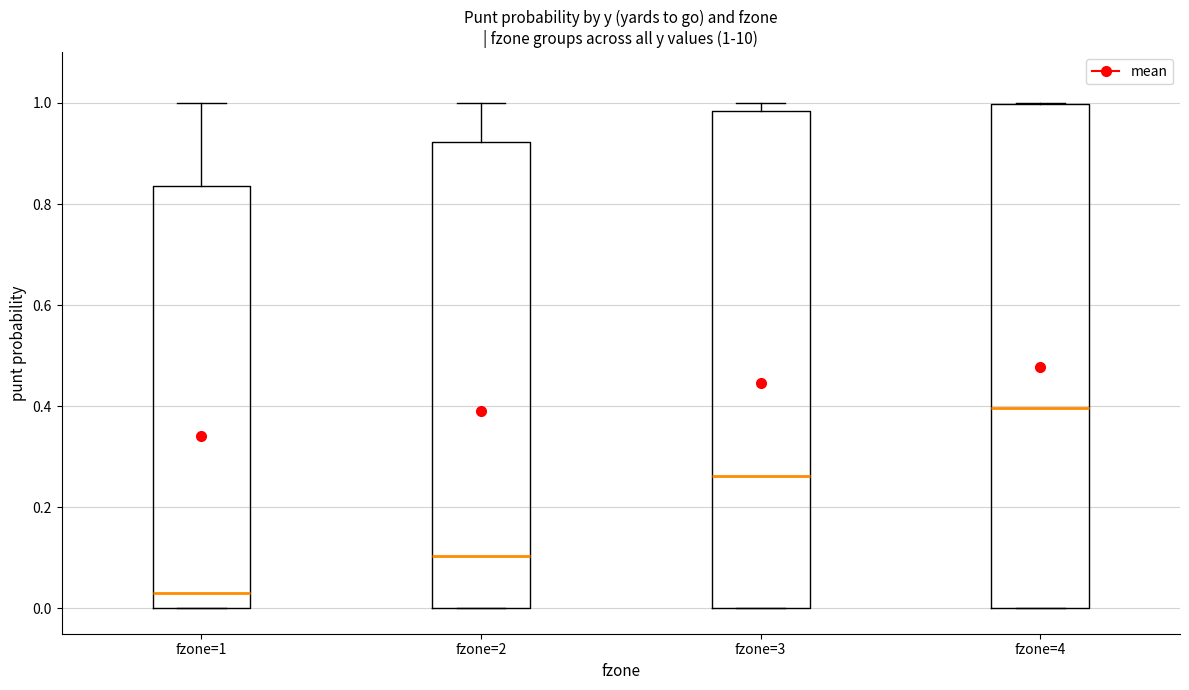

Which box has the highest median line?

fzone=4